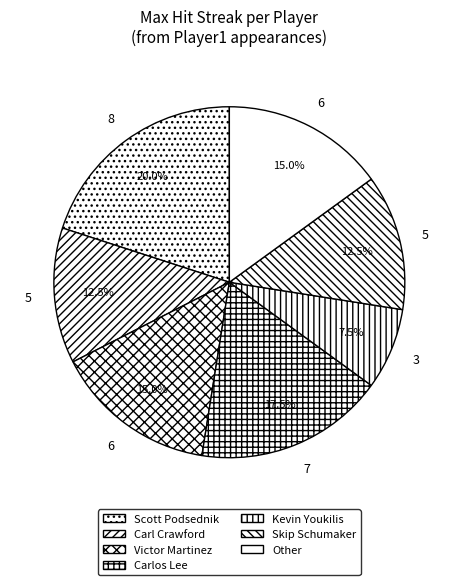

How many slices are in this pie chart?

7